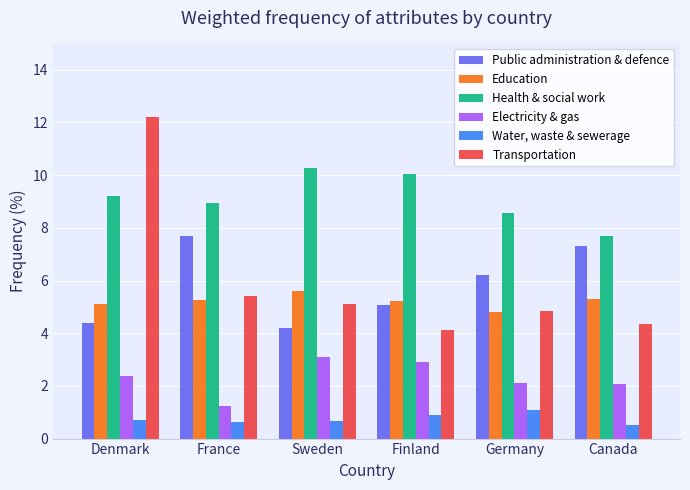

What is the smallest value displayed?

0.5